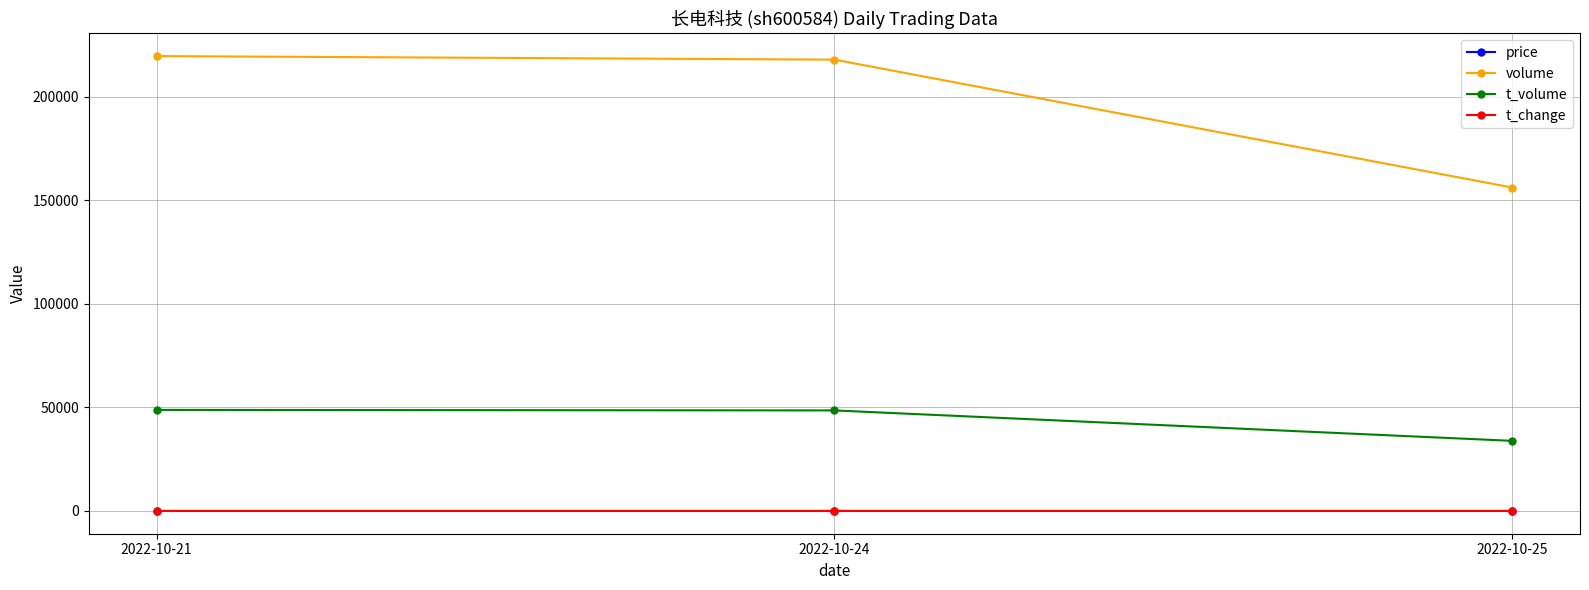

Which series changed the most between 2022-10-24 and 2022-10-25?

volume